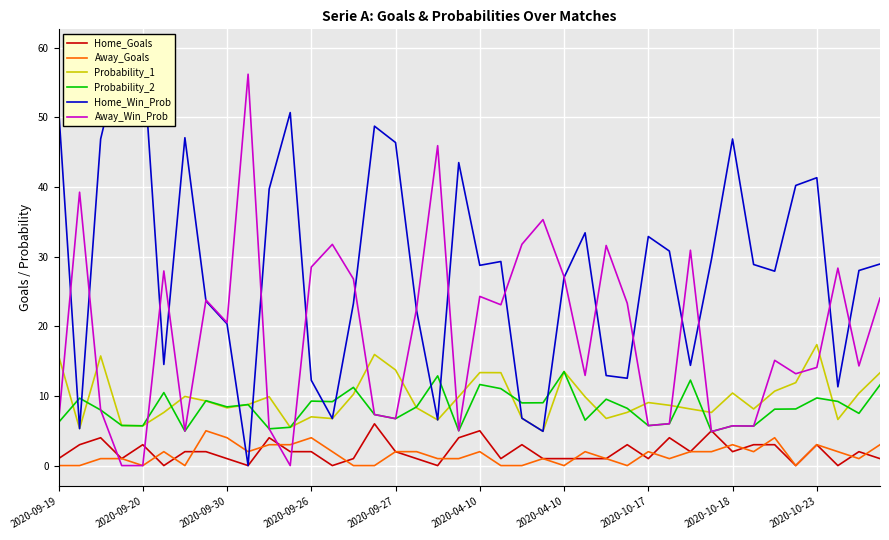

The value of Away_Goals at 31 is 2.0. True or false?

True